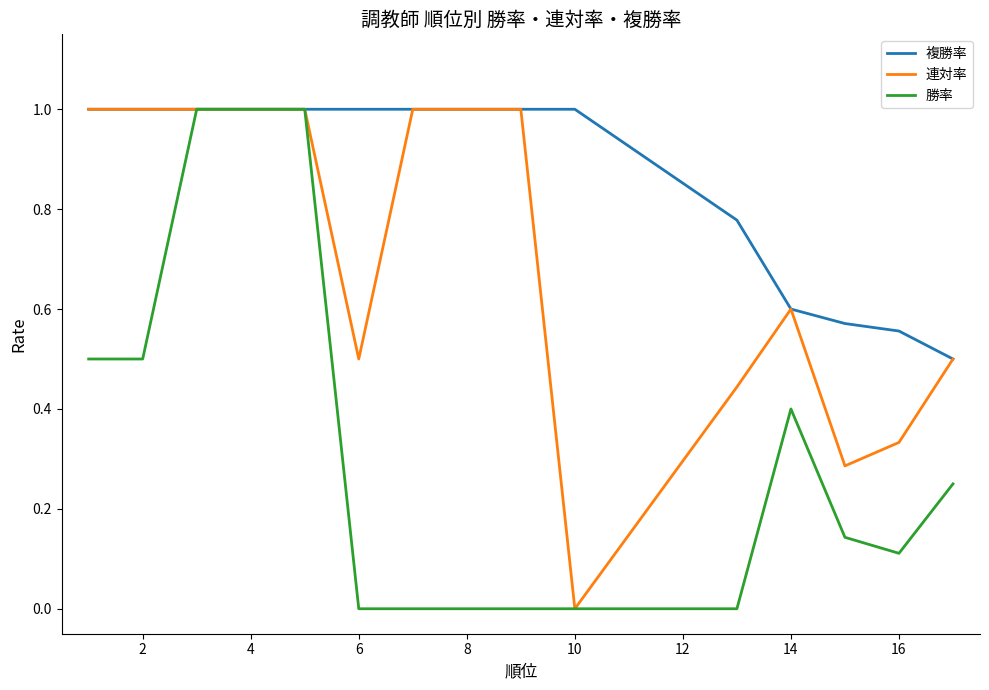

List the series in order of their overall mean, highest first.

複勝率, 連対率, 勝率